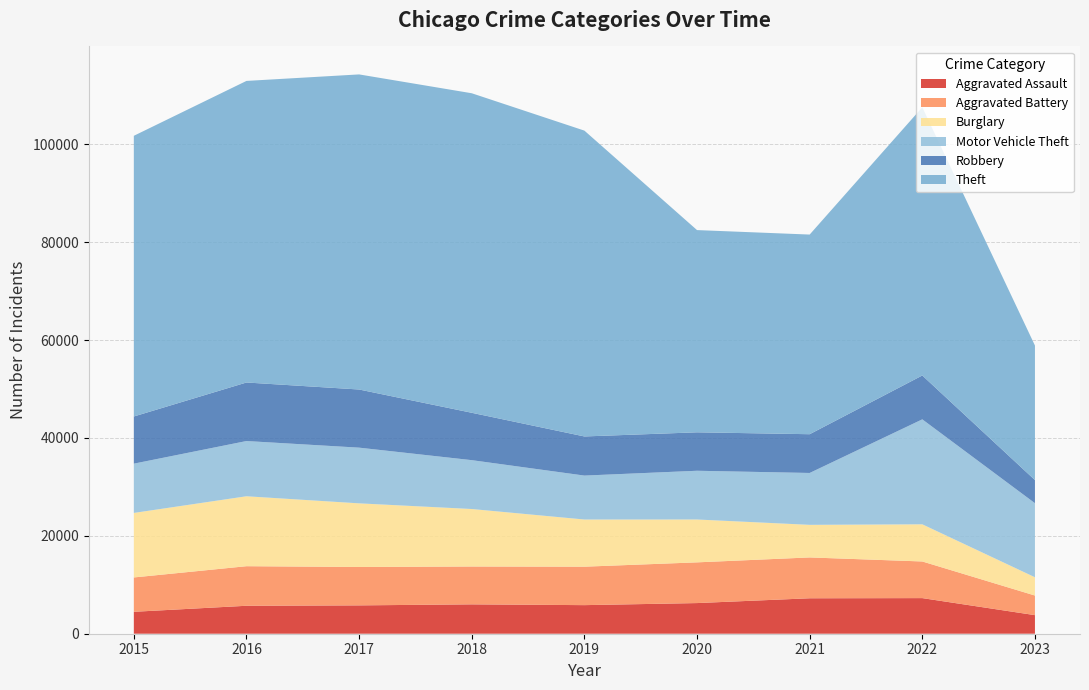

Reading left to right, extract all data points from this chart.

Aggravated Assault: 4480	5712	5793	6001	5841	6263	7243	7277	3797
Aggravated Battery: 7018	8085	7845	7734	7857	8319	8345	7486	4006
Burglary: 13184	14289	13001	11746	9638	8757	6659	7592	3733
Motor Vehicle Theft: 10068	11286	11380	9985	8977	9959	10601	21448	15135
Robbery: 9638	11960	11880	9680	7994	7855	7917	8964	4724
Theft: 57350	61621	64383	65286	62491	41320	40794	54803	27492